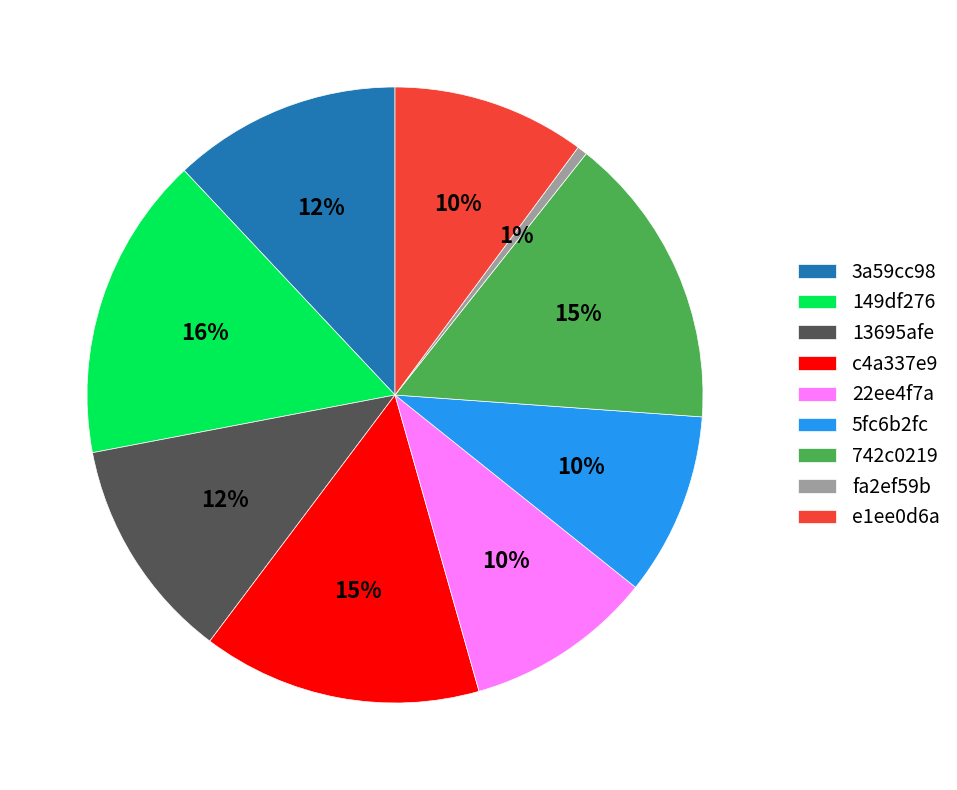

How many segments does this pie chart have?

9